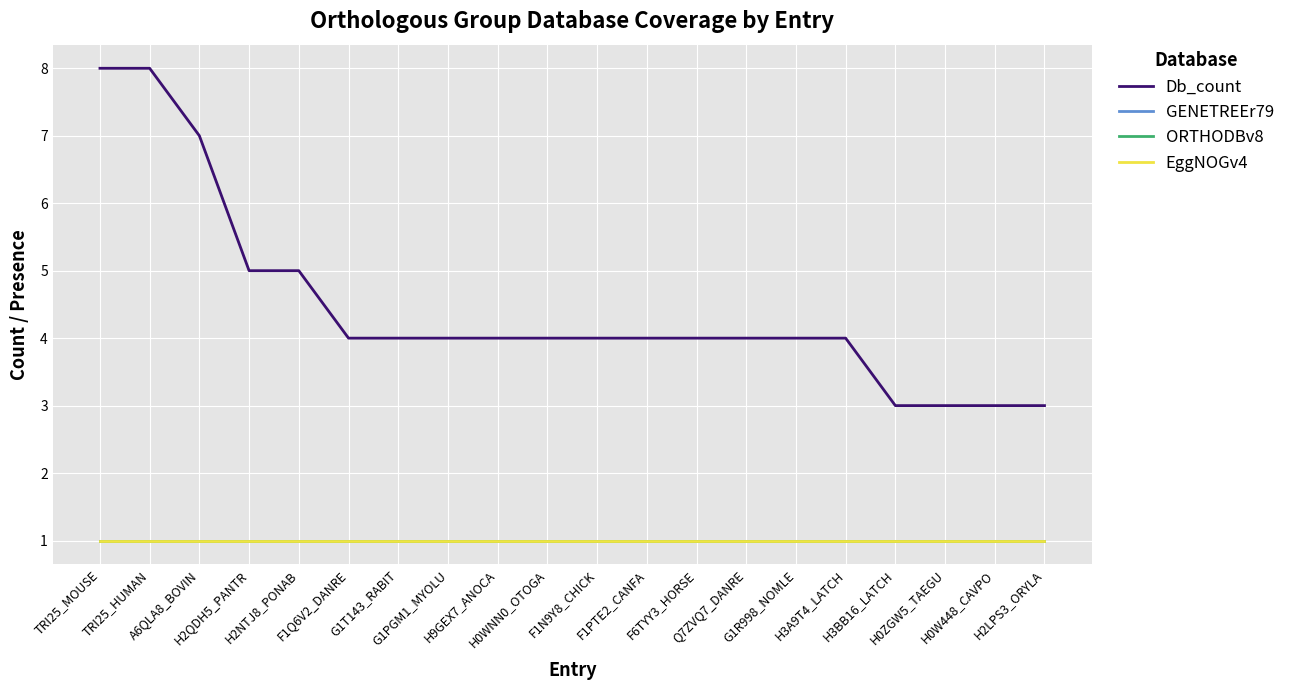

What is the spread (max minus min) of values at H2NTJ8_PONAB?

4